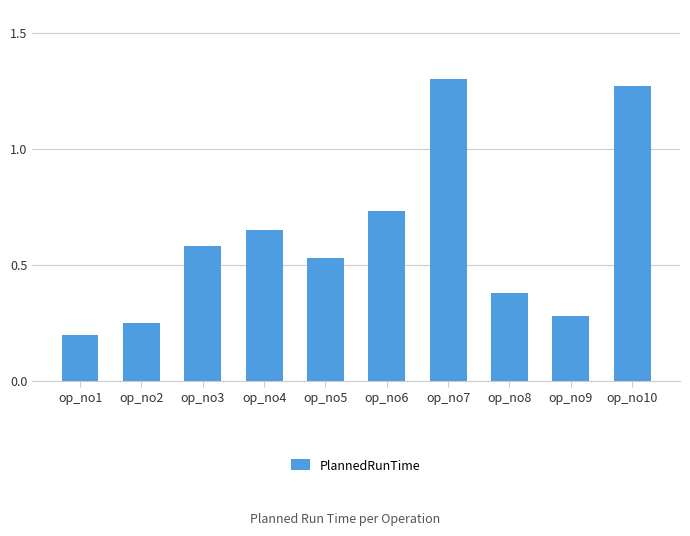

At which category does the chart reach its peak across all series?

op_no7